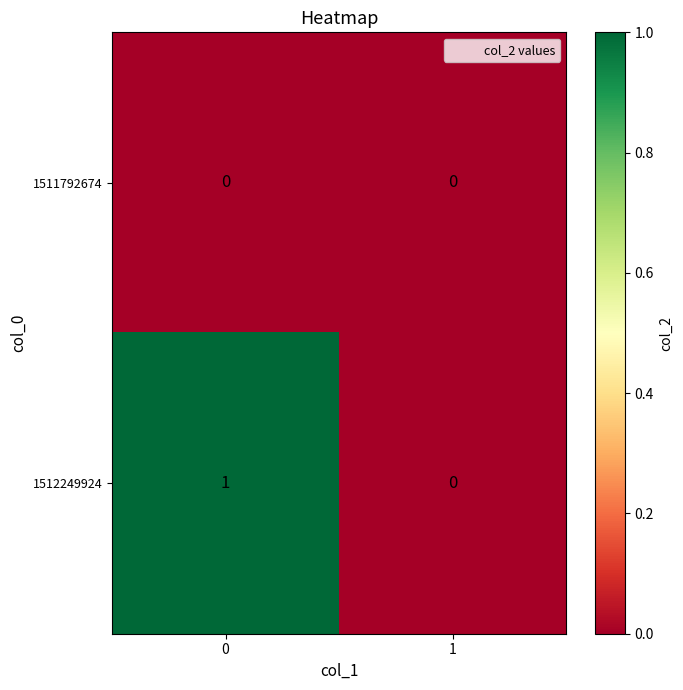

How many categories are shown in the chart?

2